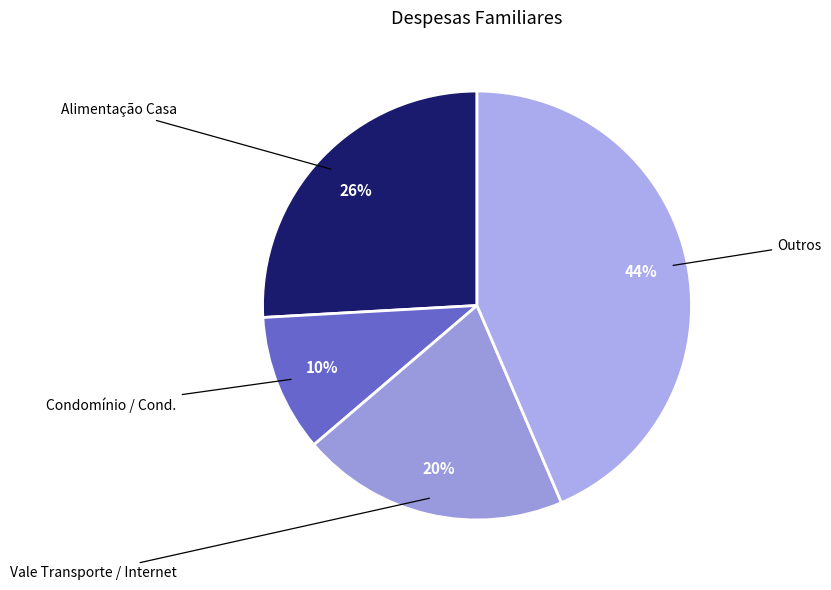

How many segments does this pie chart have?

4